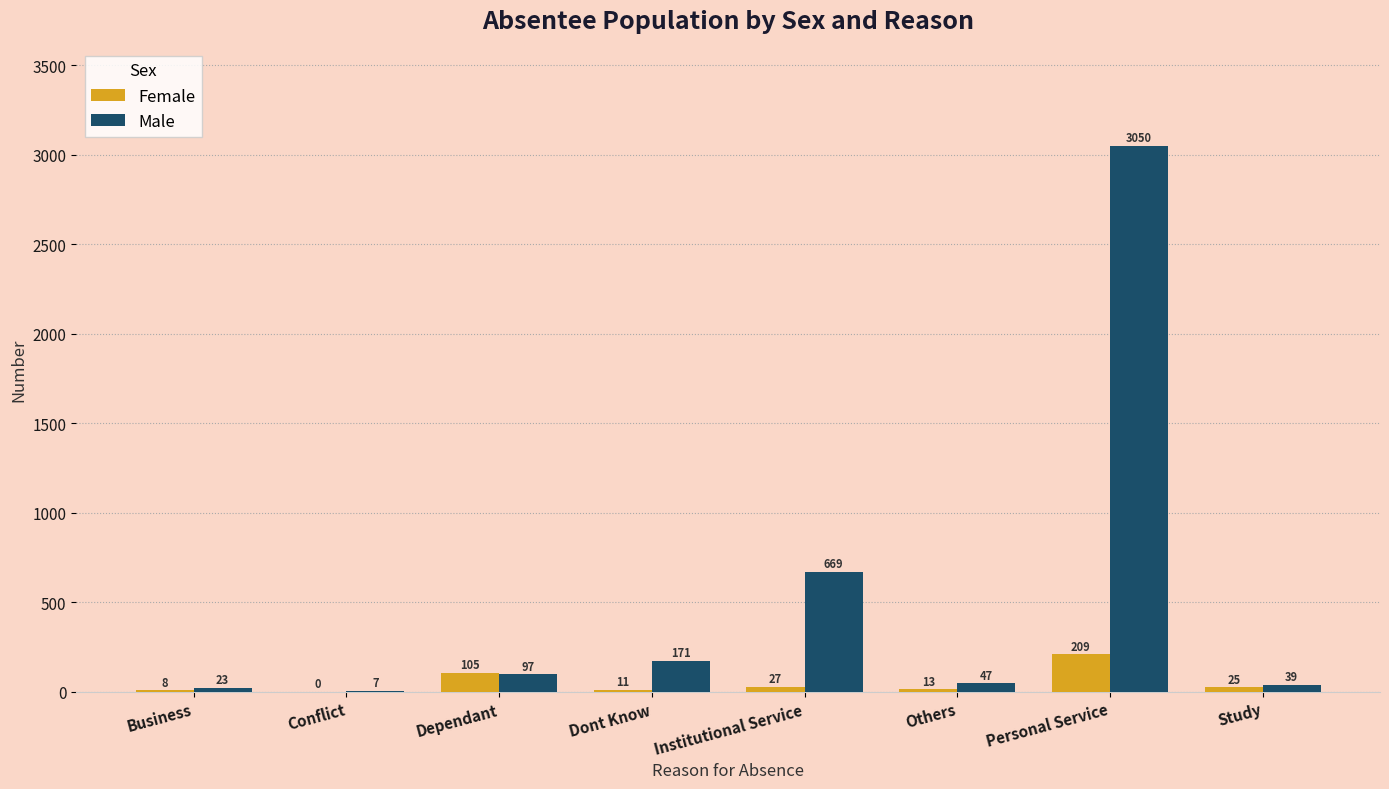

Reading left to right, transcribe all the data shown in this chart.

Female: Business=8	Conflict=0	Dependant=105	Dont Know=11	Institutional Service=27	Others=13	Personal Service=209	Study=25
Male: Business=23	Conflict=7	Dependant=97	Dont Know=171	Institutional Service=669	Others=47	Personal Service=3050	Study=39